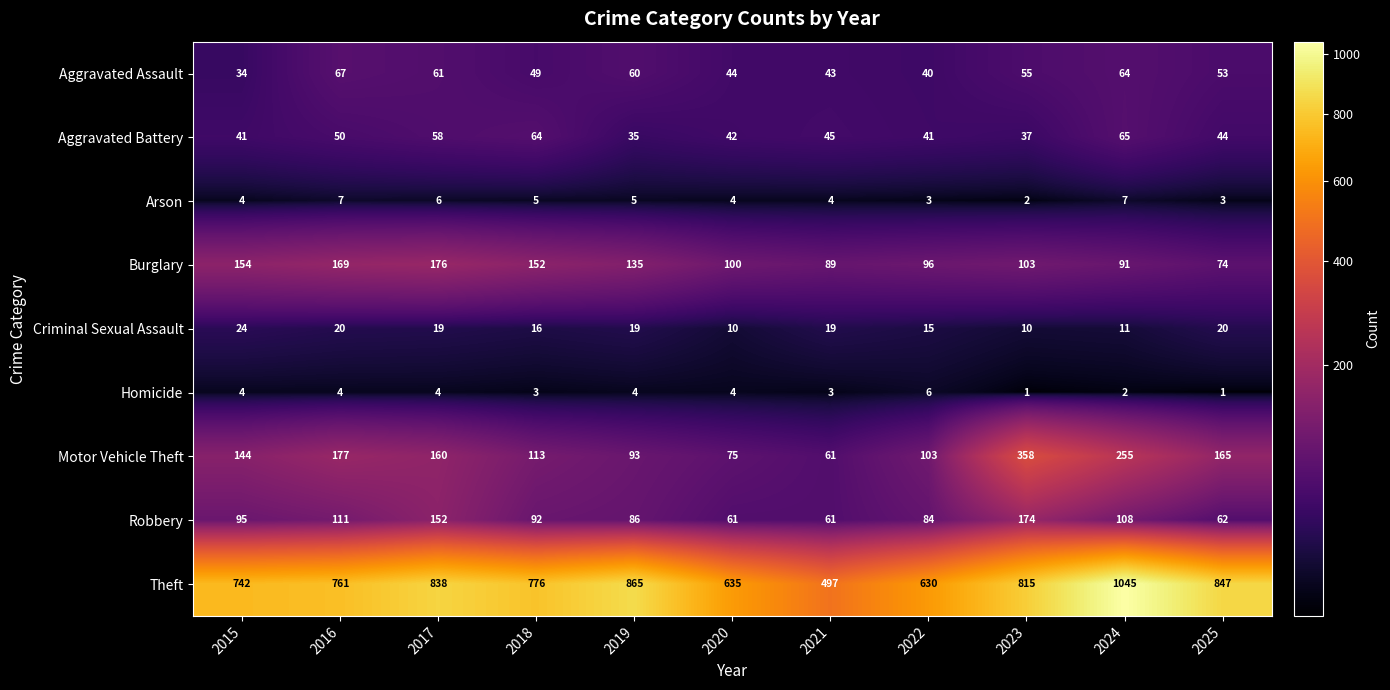

What is the average value of the Homicide series?

3